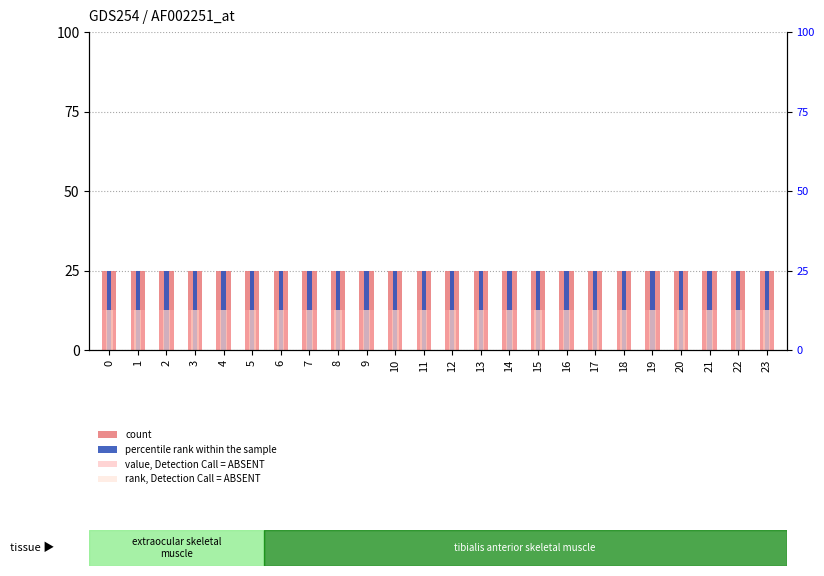

What is the value of the percentile rank within the sample bar at the 21st from the left?

25.0